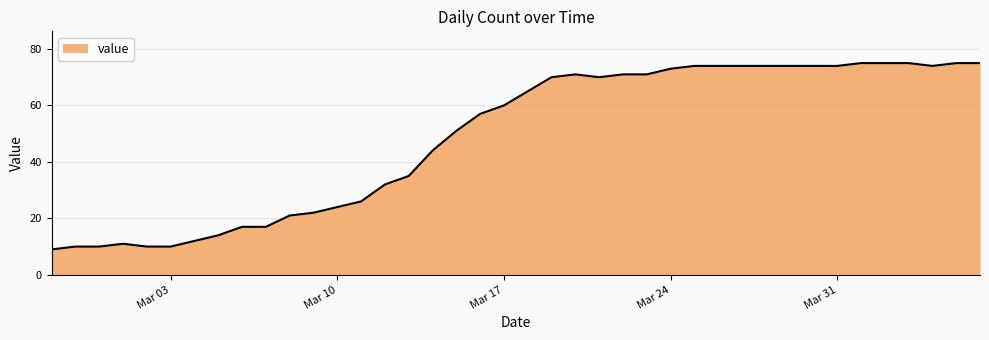

Does the chart display data point markers on the line(s)?

No